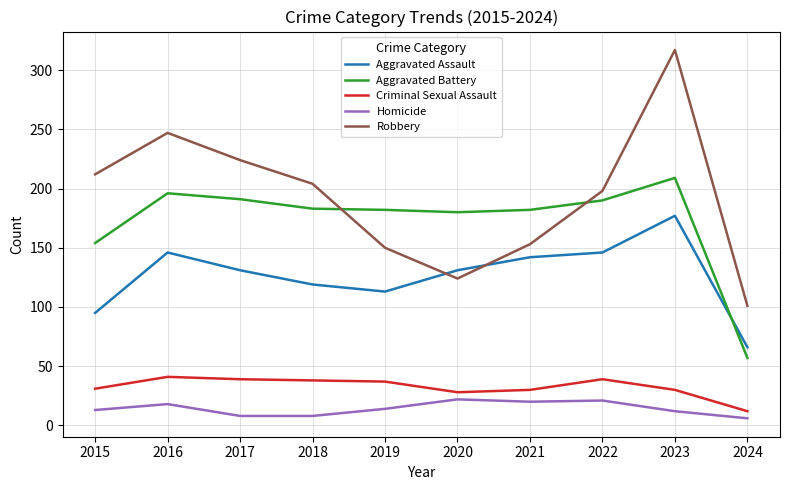

How many lines are shown in the chart?

5